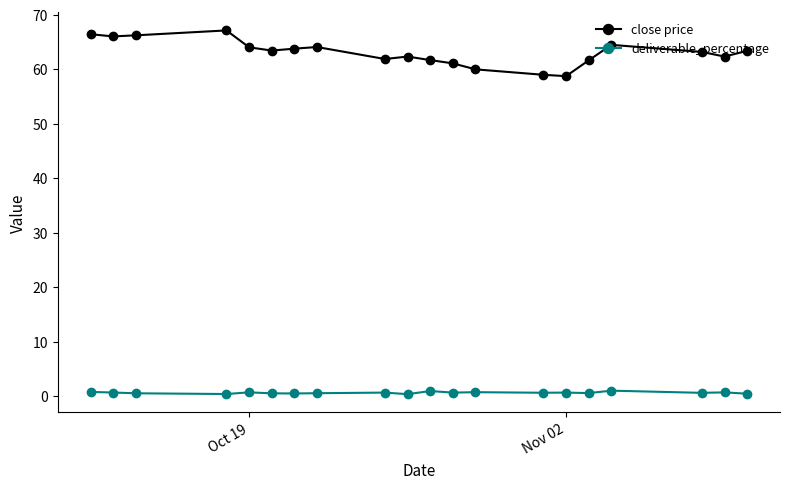

At how many categories does at least one series exceed 8?

20